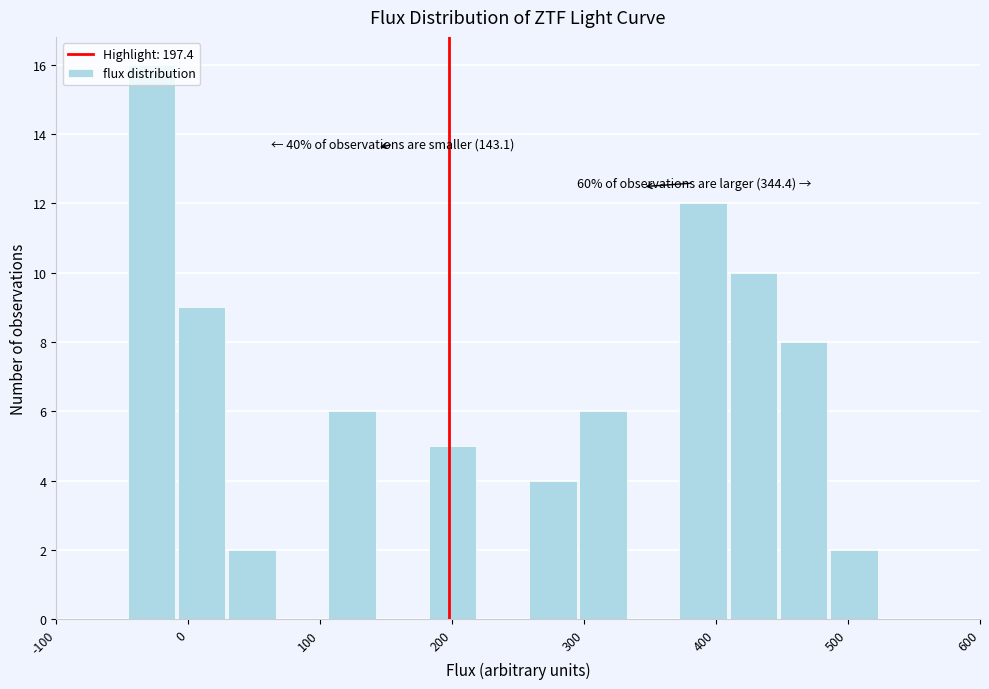

Around what value on the x-axis is the tallest bar? Give the approximate position of its centre, as read against the axis.

-30